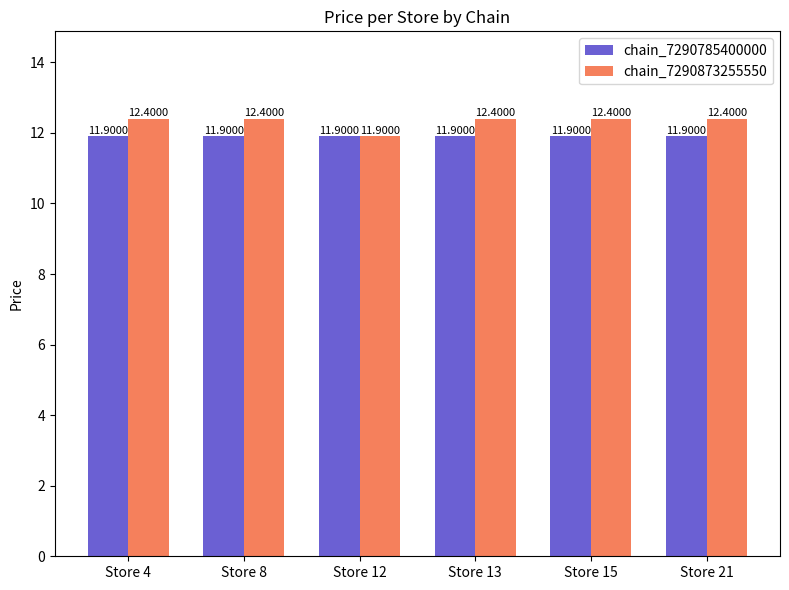

How many bars are there in total?

12